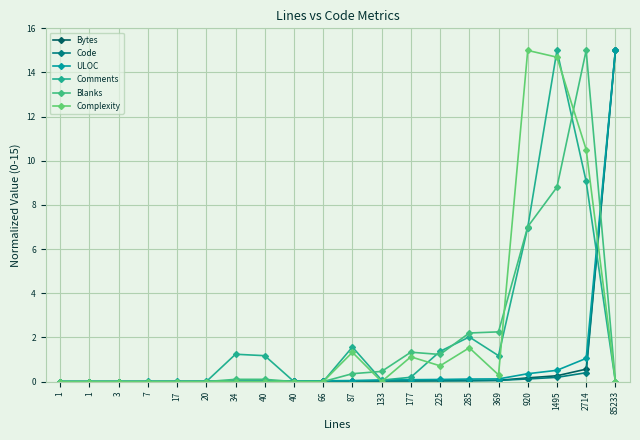

Does the chart display data point markers on the line(s)?

Yes